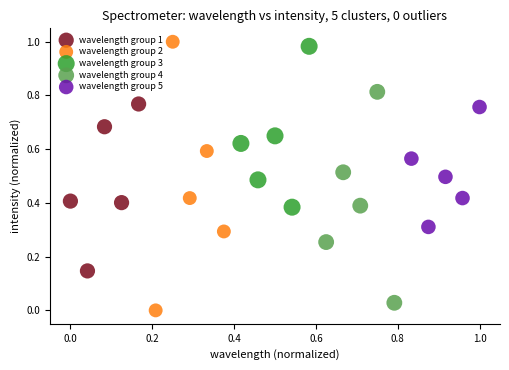

What are all the series names shown in the legend?

wavelength group 1, wavelength group 2, wavelength group 3, wavelength group 4, wavelength group 5